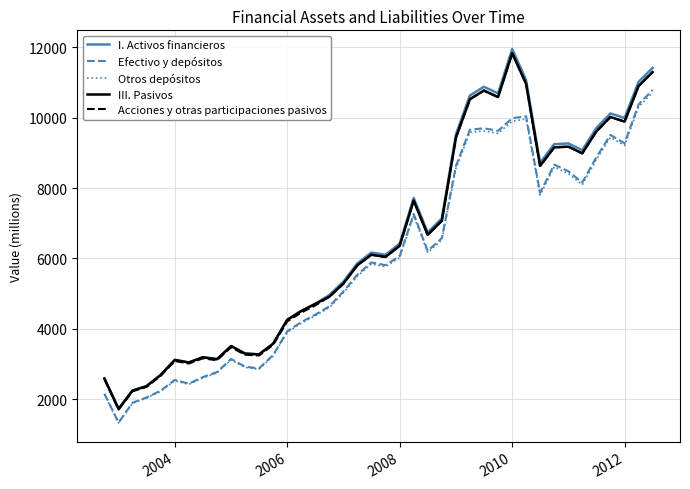

Which series has the largest range (max minus min)?

I. Activos financieros